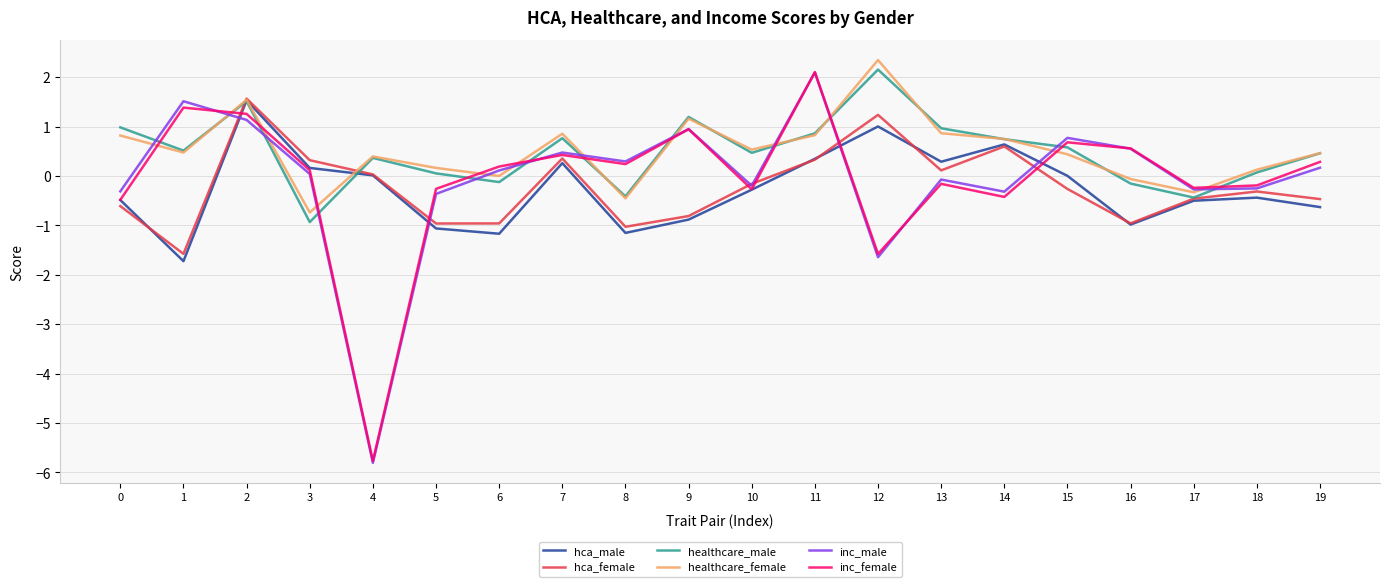

What is the difference between the maximum and minimum values in the inc_male series?

7.9